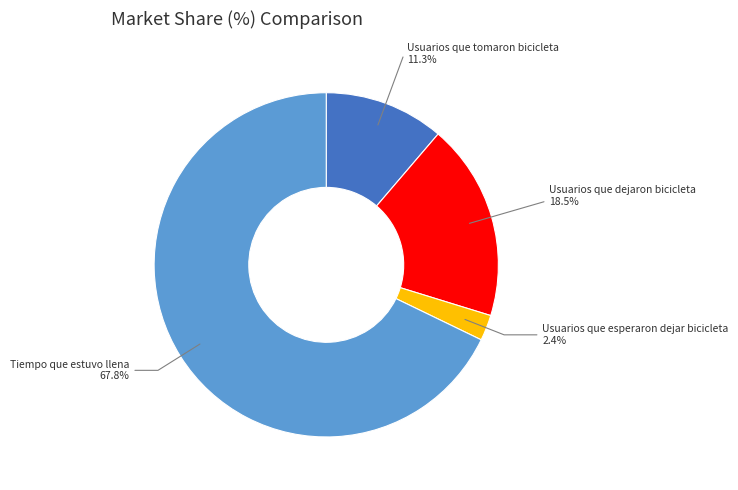

To the nearest percent, what is the average slice percentage?

25%